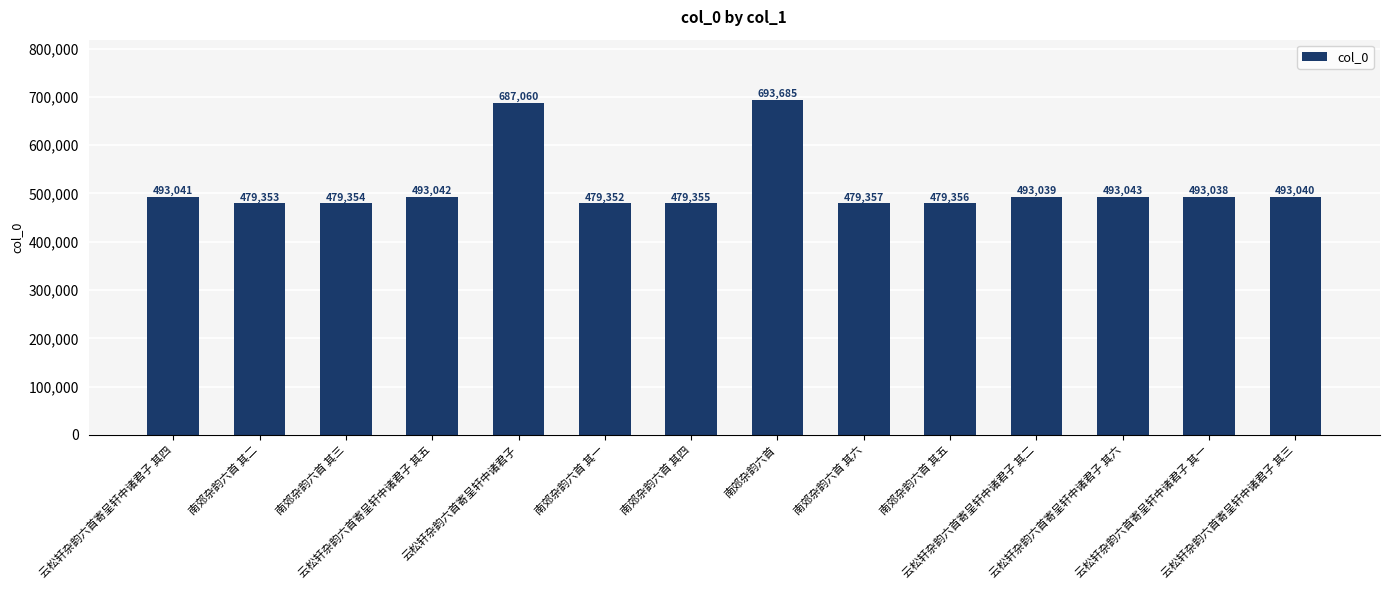

Reading left to right, transcribe all the data shown in this chart.

493041	479353	479354	493042	687060	479352	479355	693685	479357	479356	493039	493043	493038	493040